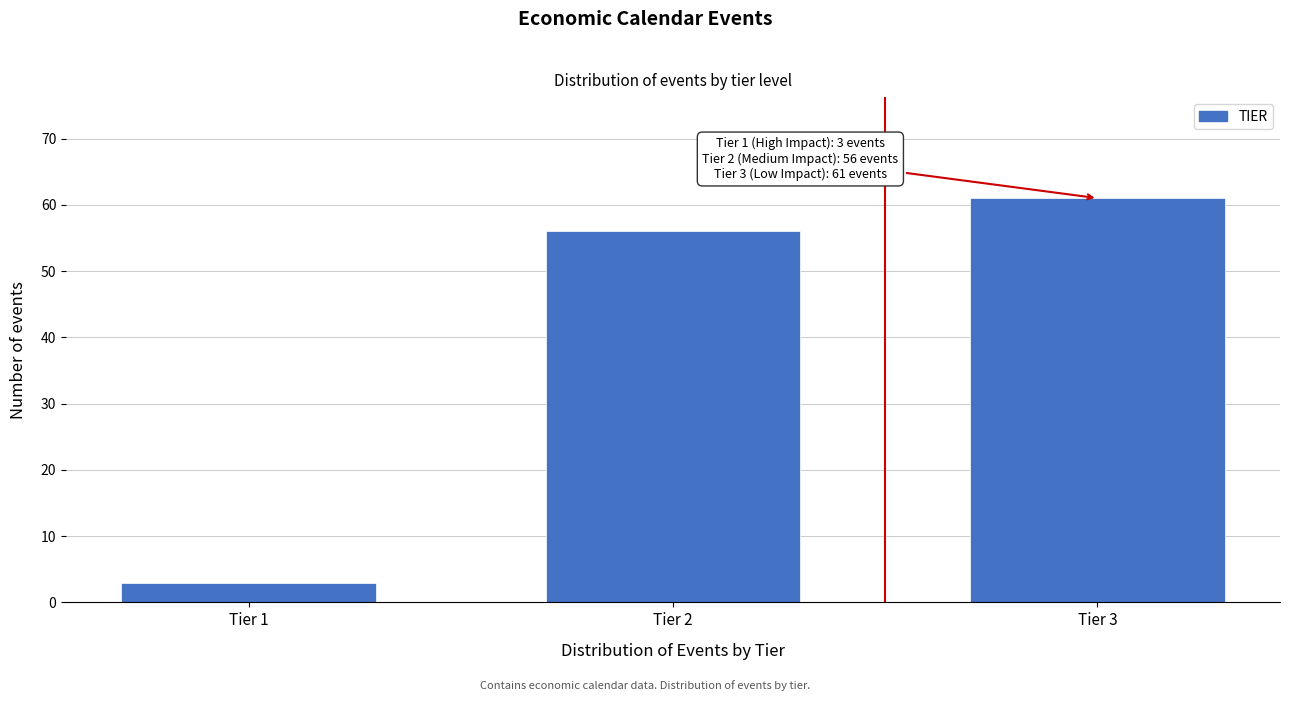

Reading left to right, transcribe all the data shown in this chart.

Tier 1=3	Tier 2=56	Tier 3=61